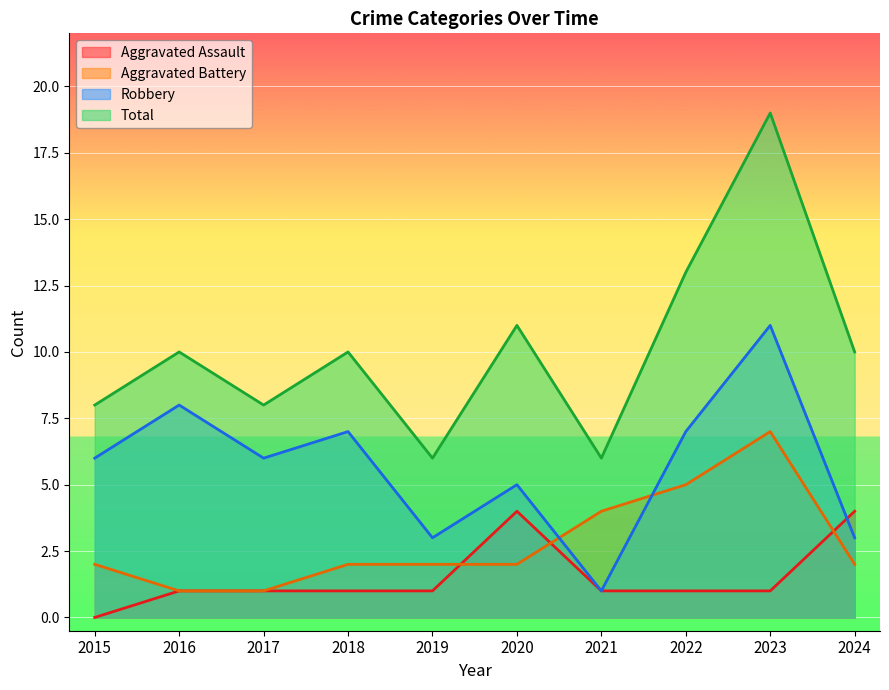

What is the sum of the Robbery values at 2023 and 2015?

17